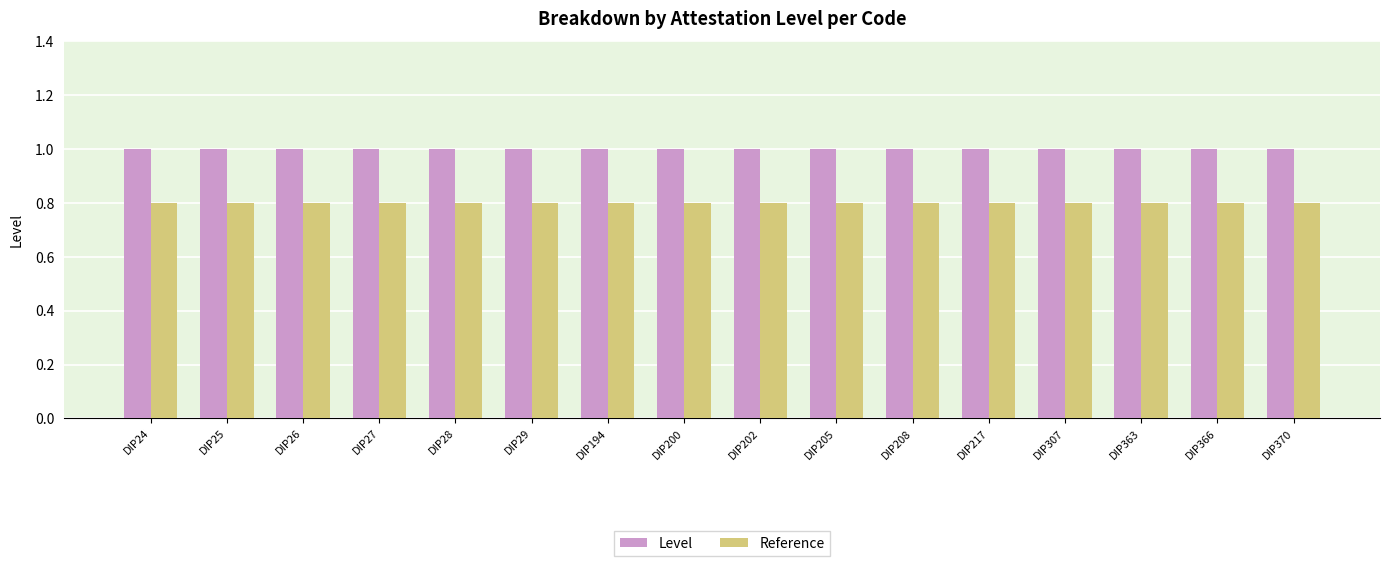

What is the value of the Reference bar at the 12th from the left?

0.8